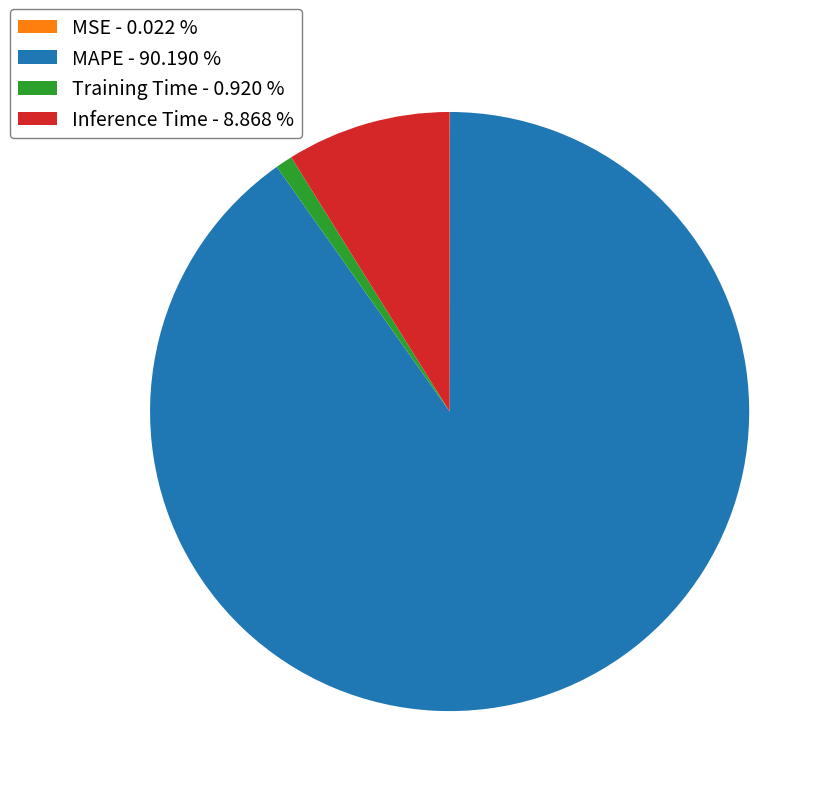

Is the sum of MAPE - 90.190 % and Inference Time - 8.868 % greater than half?

Yes